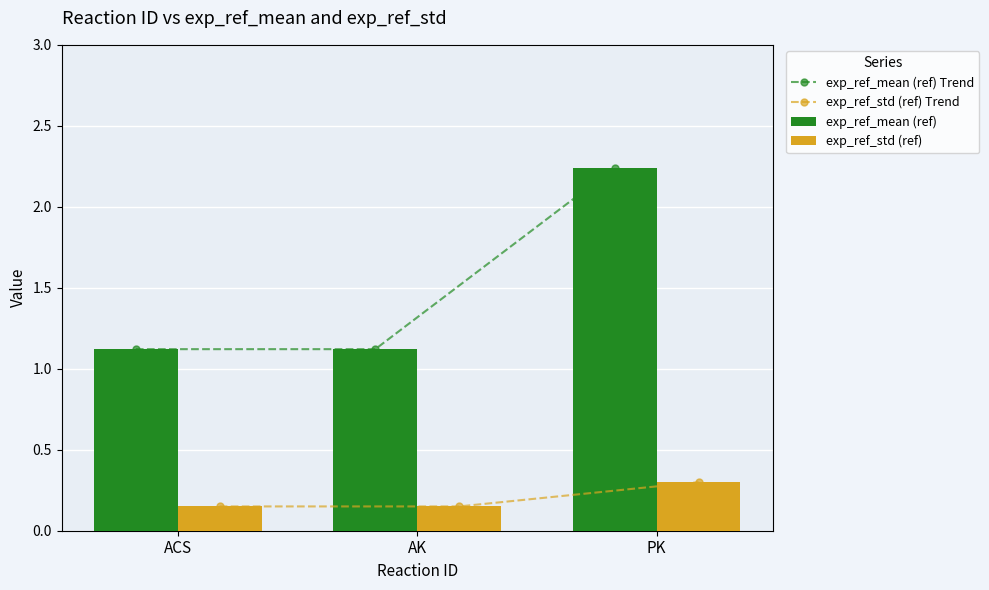

What is the approximate value of exp_ref_std (ref) at PK?

0.3